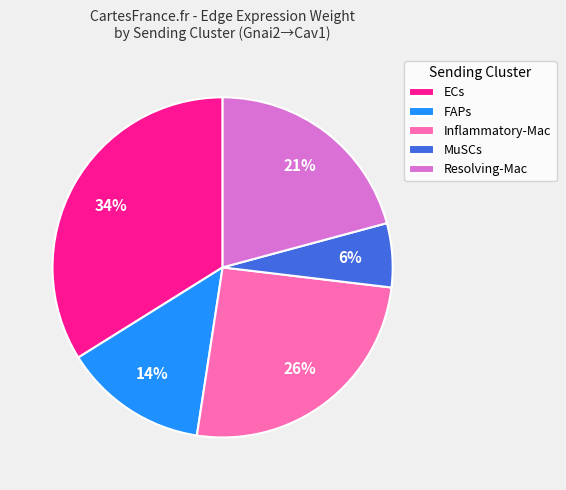

To the nearest percent, what is the average slice percentage?

20%